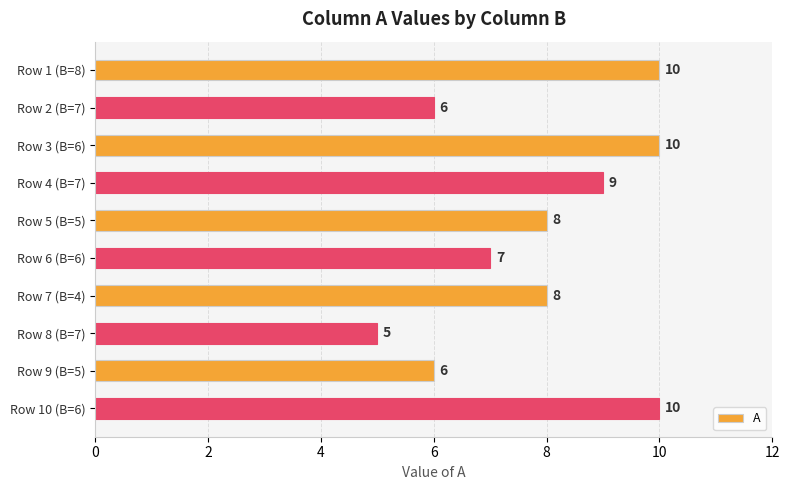

What is the label of the 7th bar from the bottom?

Row 4 (B=7)